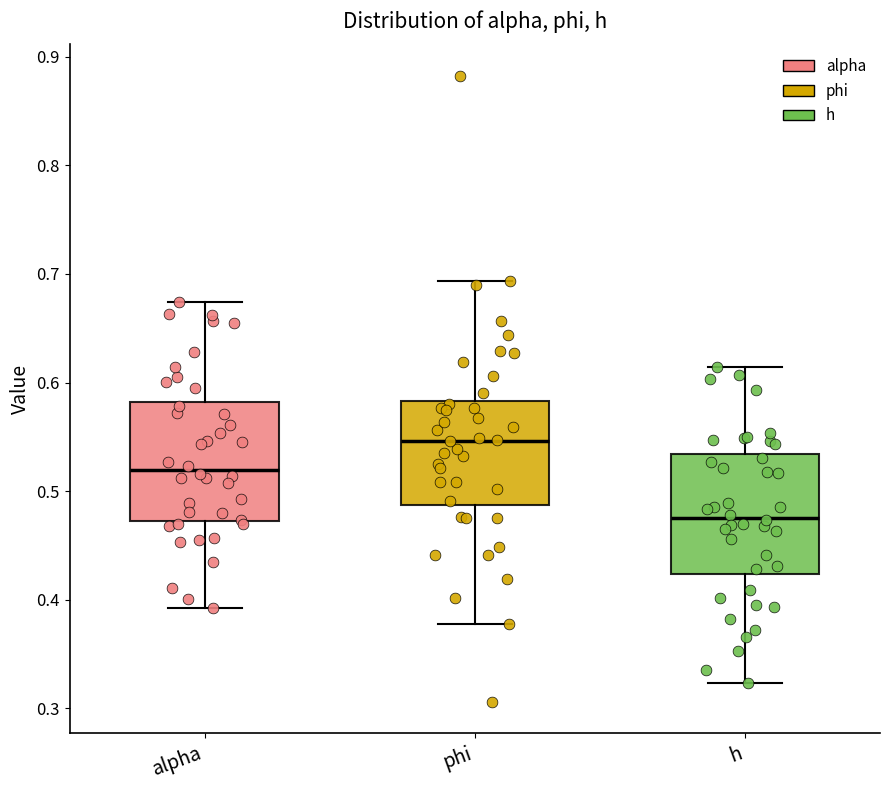

Reading left to right, transcribe this box plot: for each box, give where its median line is, the range the box spans, and where its two whiskers end, as read against the y-axis. The values are not printed on the chart, so give them approximately, as read against the axis.

alpha: median 0.52, box 0.47 to 0.58, whiskers 0.39 to 0.67
phi: median 0.55, box 0.49 to 0.58, whiskers 0.38 to 0.69
h: median 0.48, box 0.42 to 0.53, whiskers 0.32 to 0.61